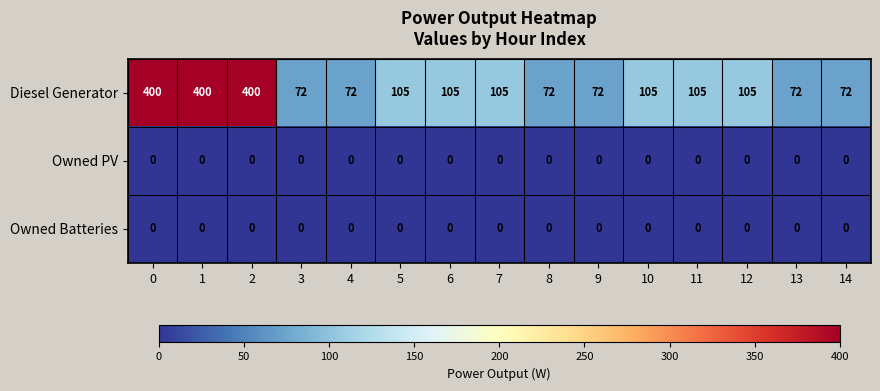

What is the greatest value displayed?

400